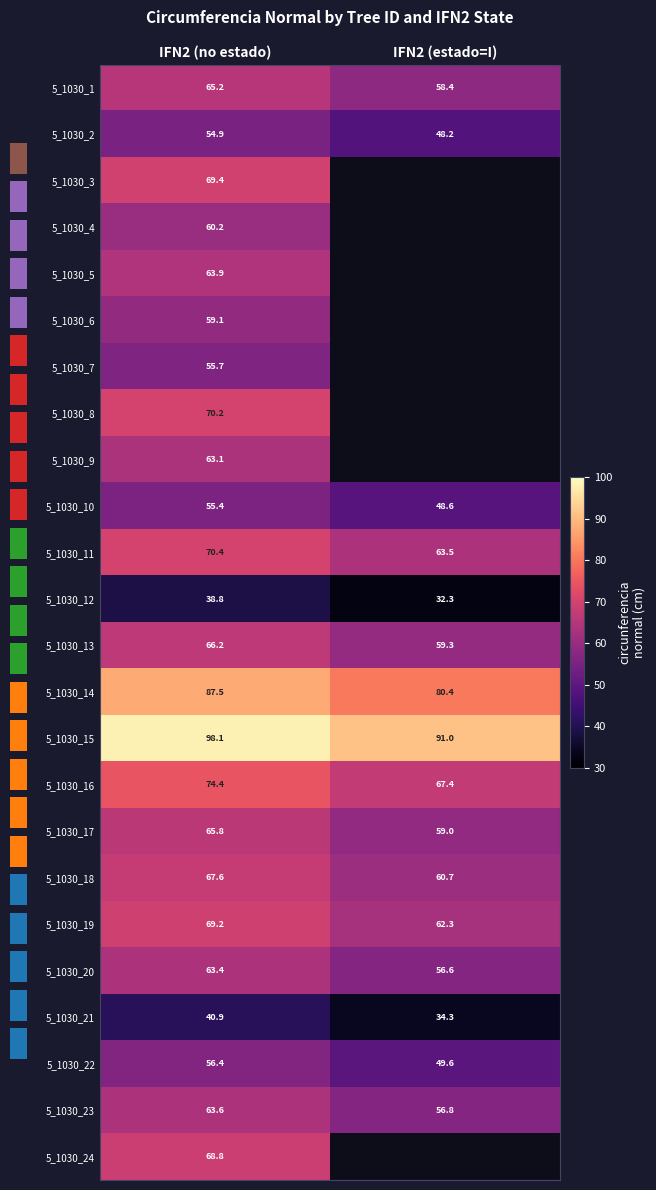

Which has a higher value, IFN2 (no estado) or IFN2 (estado=I)?

IFN2 (no estado)